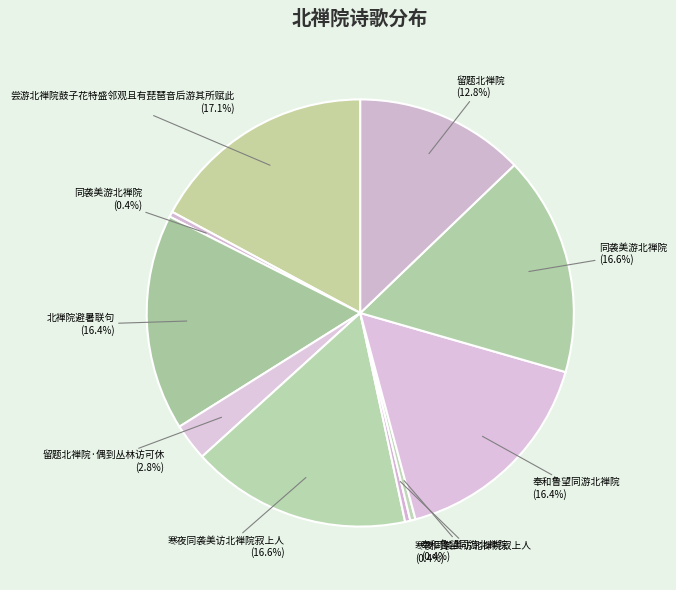

Count the number of slices in the pie.

10